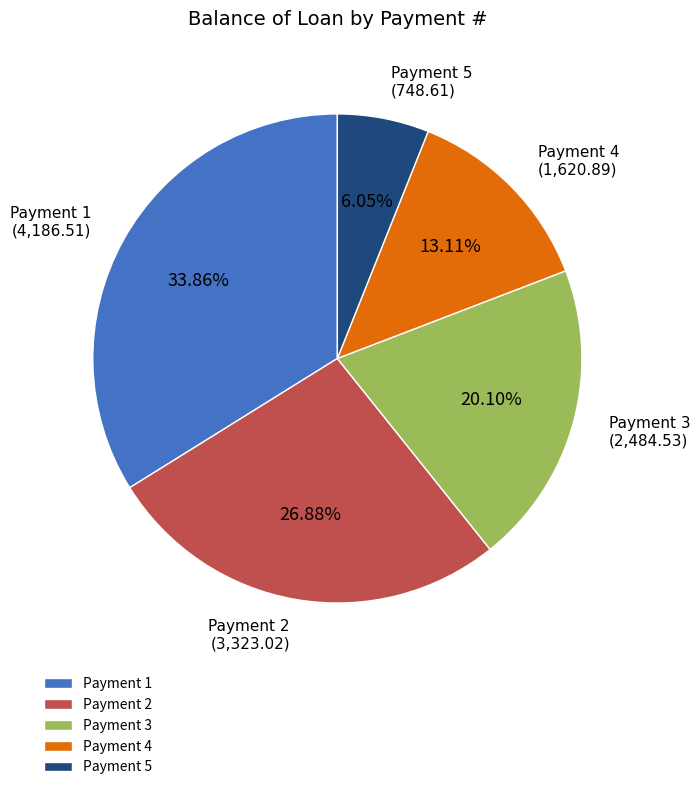

Combined, do Payment 4 and Payment 2 account for over 50%?

No